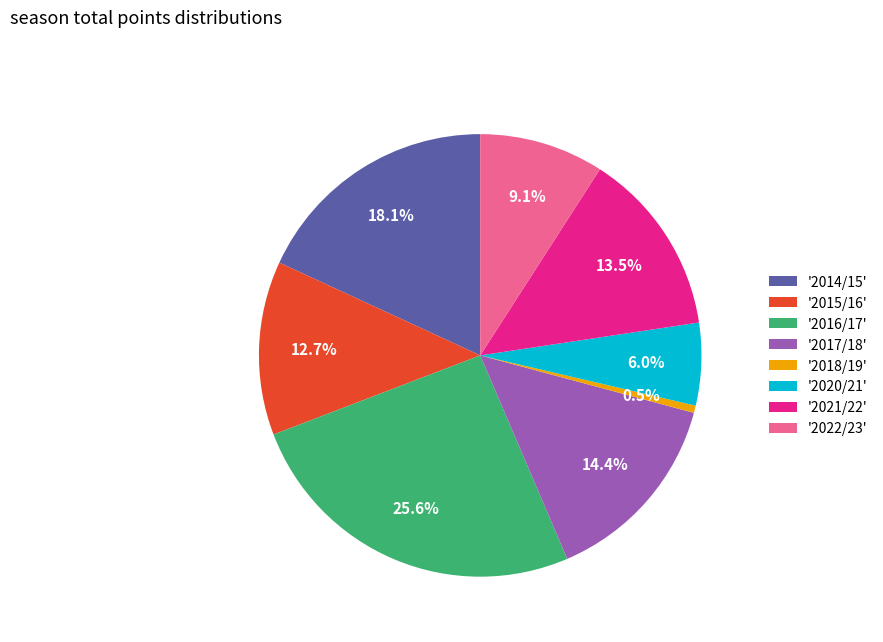

Which slice is the smallest?

'2018/19'